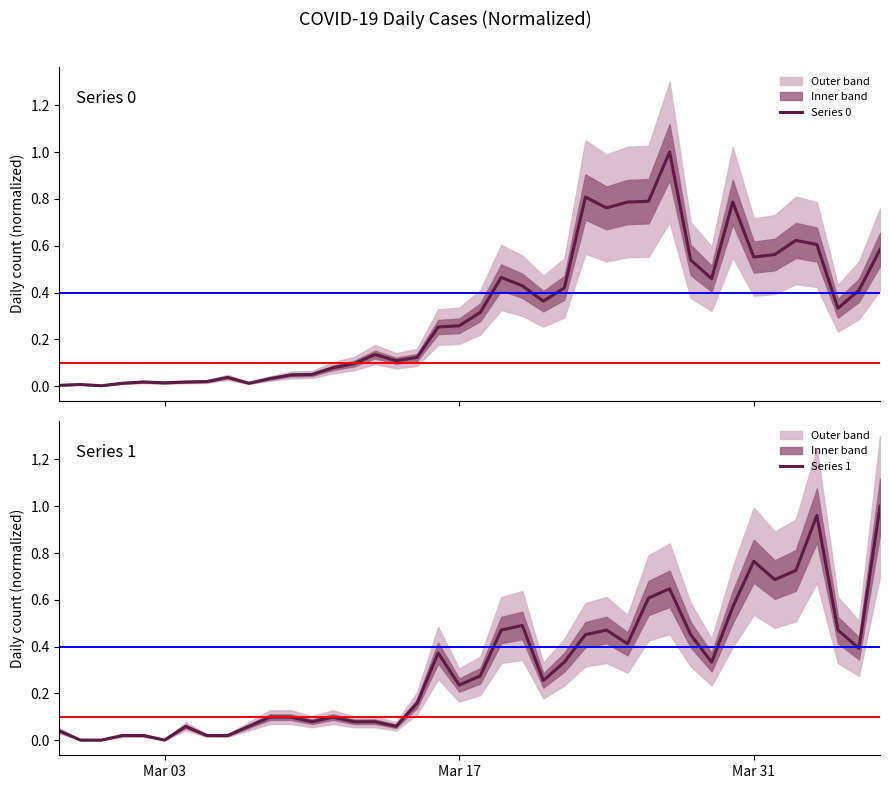

Is this an area chart (filled region under the line)?

No